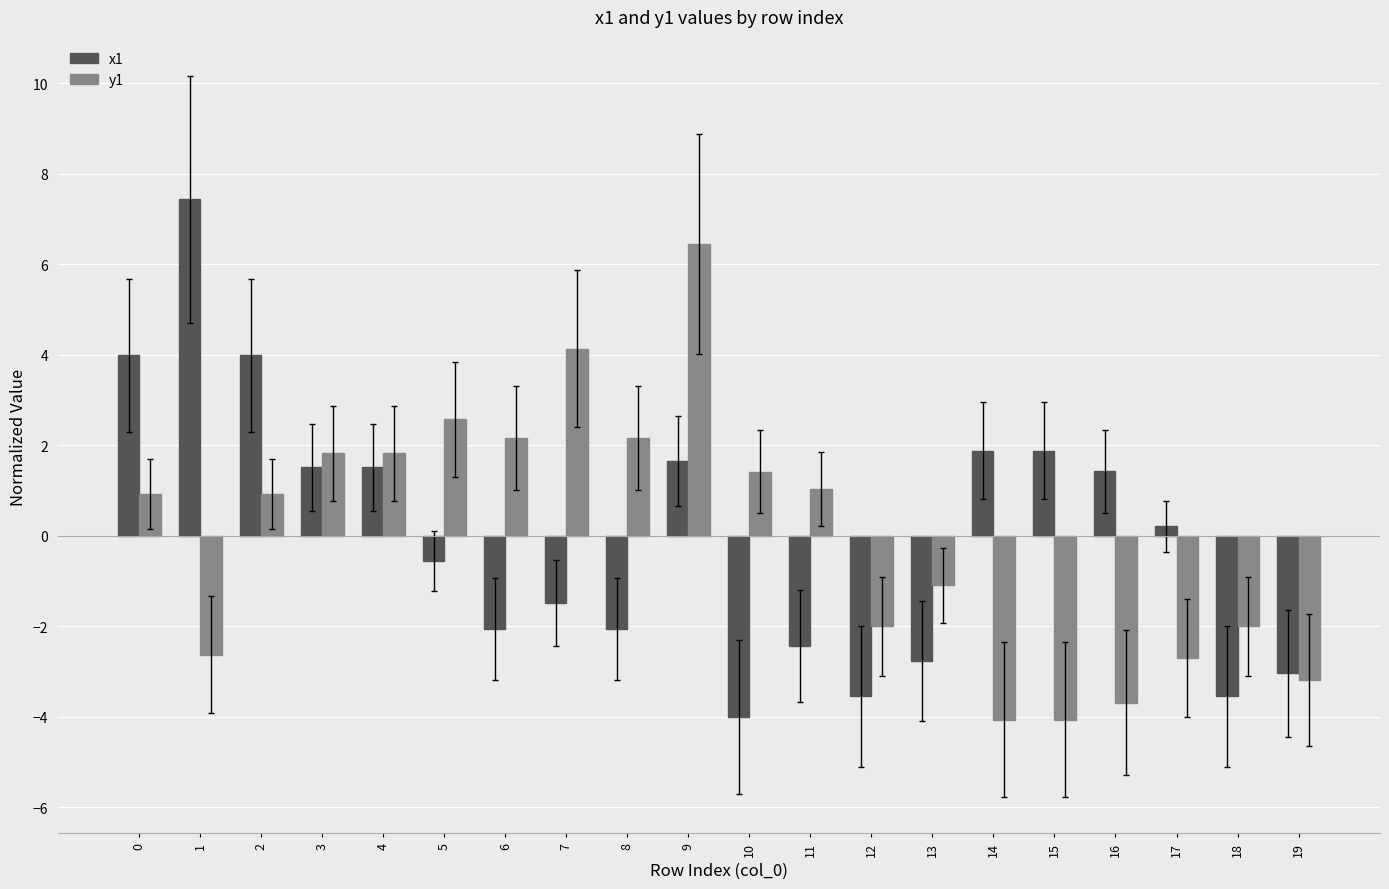

What is the value of the x1 bar at the 6th from the left?

-0.5